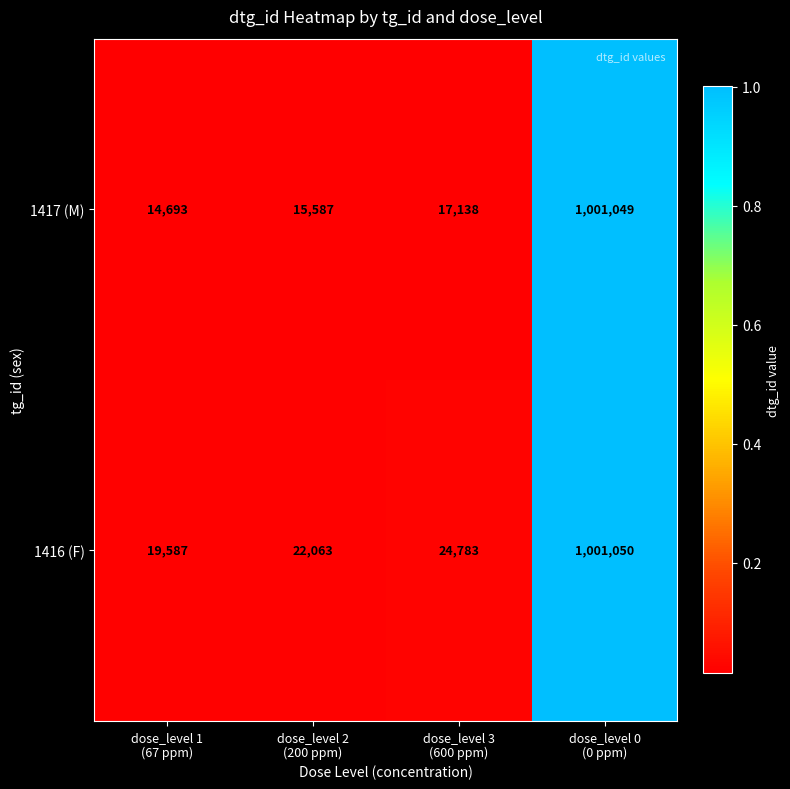

What is the greatest value displayed?

1001050